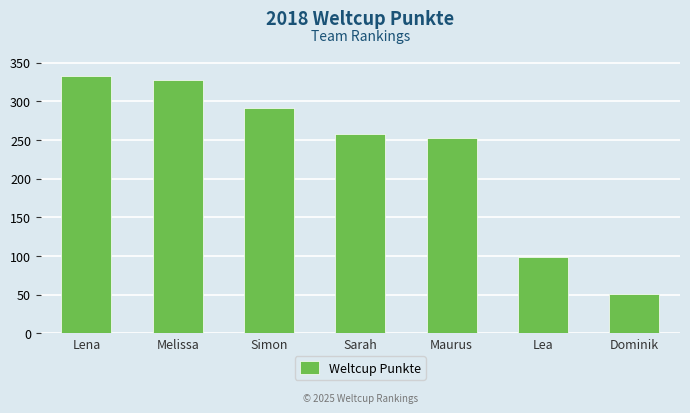

What is the difference between the second highest and second lowest values?

228